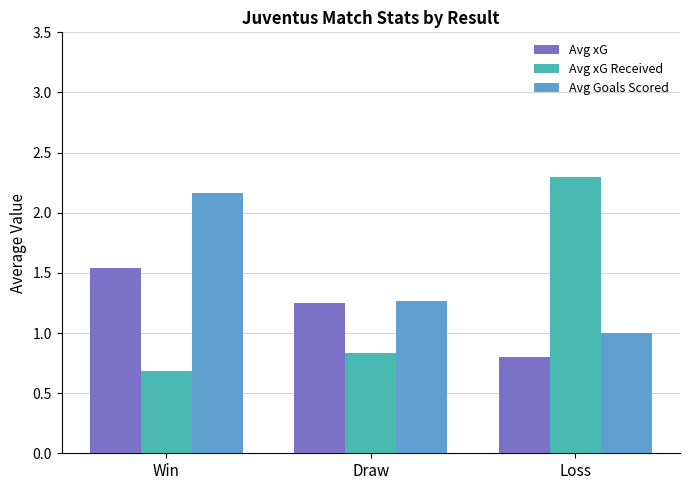

What position from the left is Win?

1